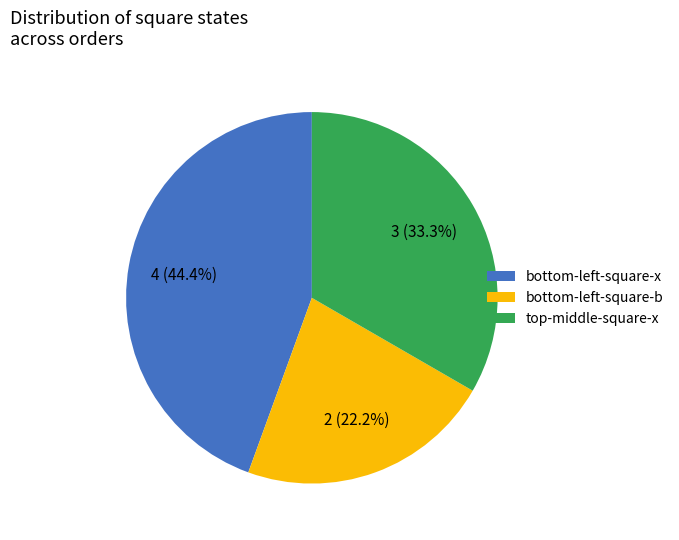

What is the smallest slice in the pie chart?

bottom-left-square-b